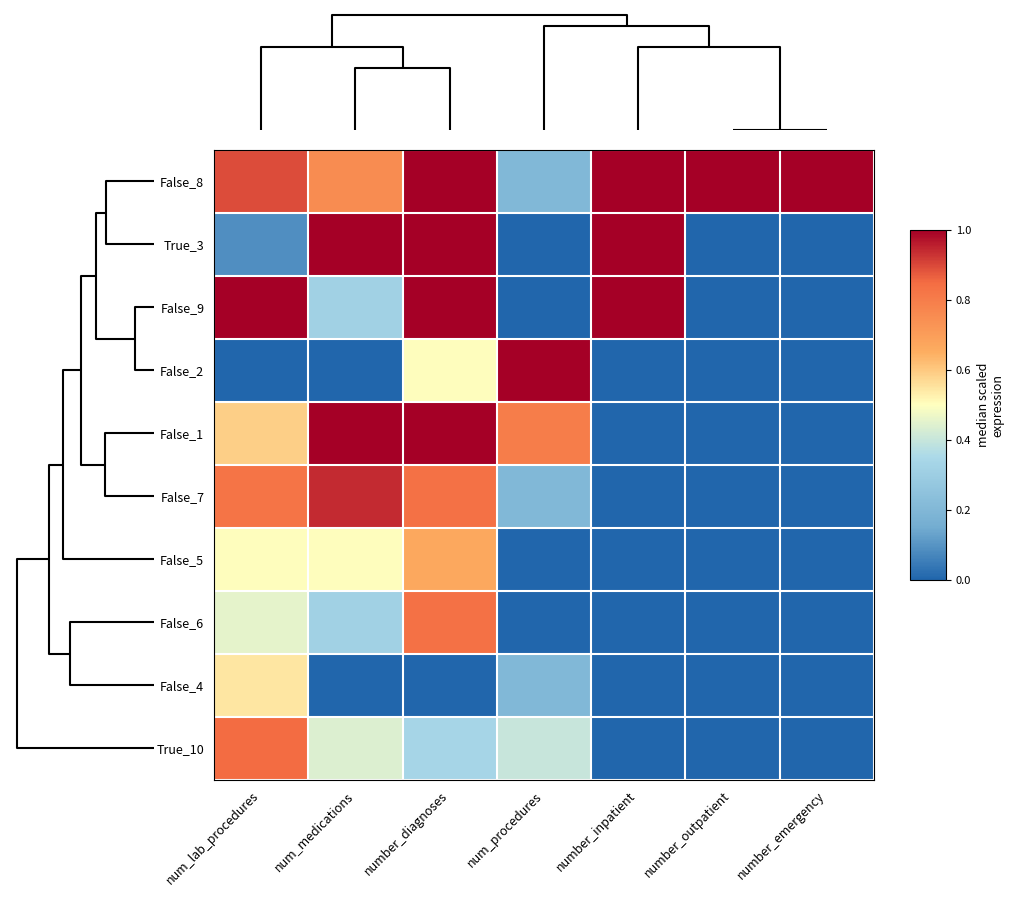

Rank the series by their maximum value, from highest to lowest.

False_8, True_3, False_9, False_2, False_1, False_7, True_10, False_6, False_5, False_4